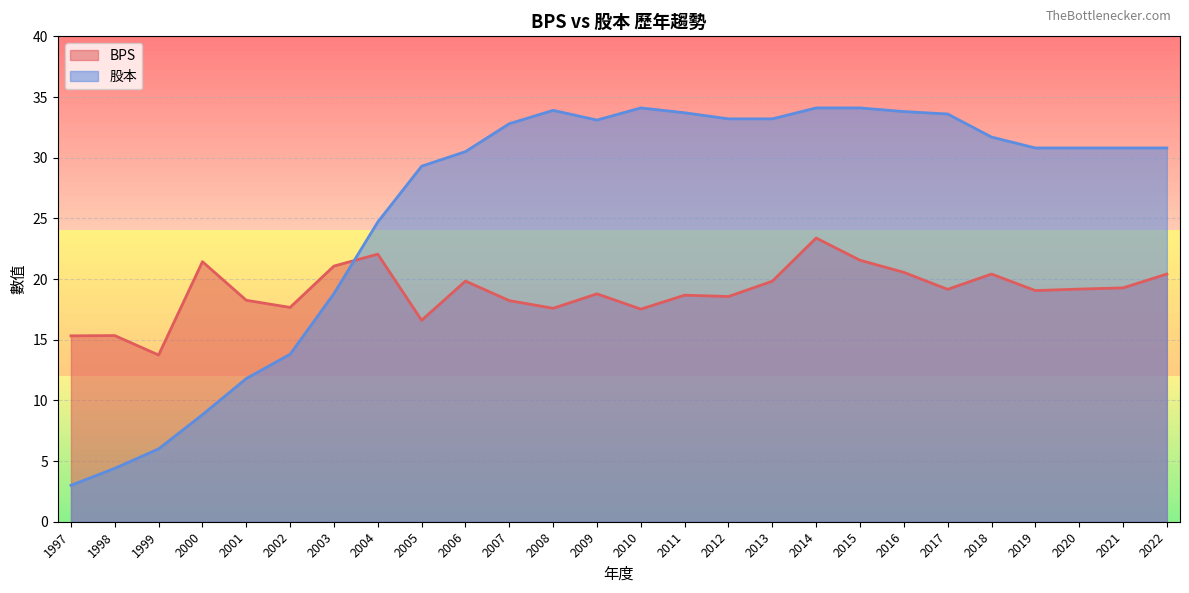

How many lines are shown in the chart?

2